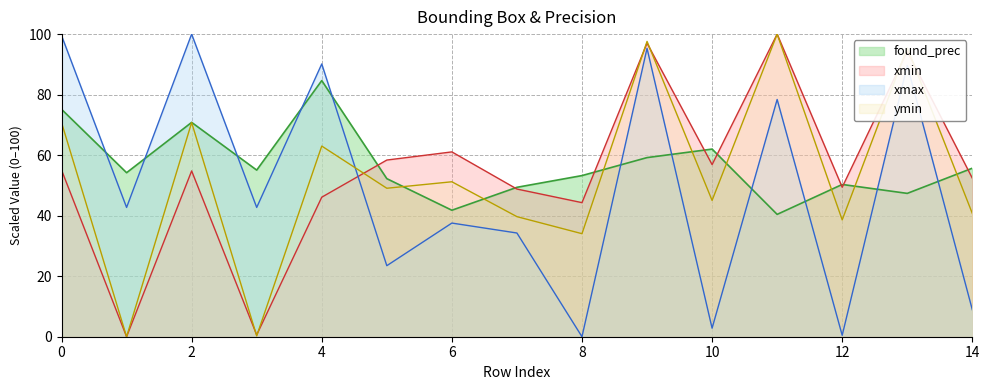

Which series changed the most between 2 and 6?

xmax